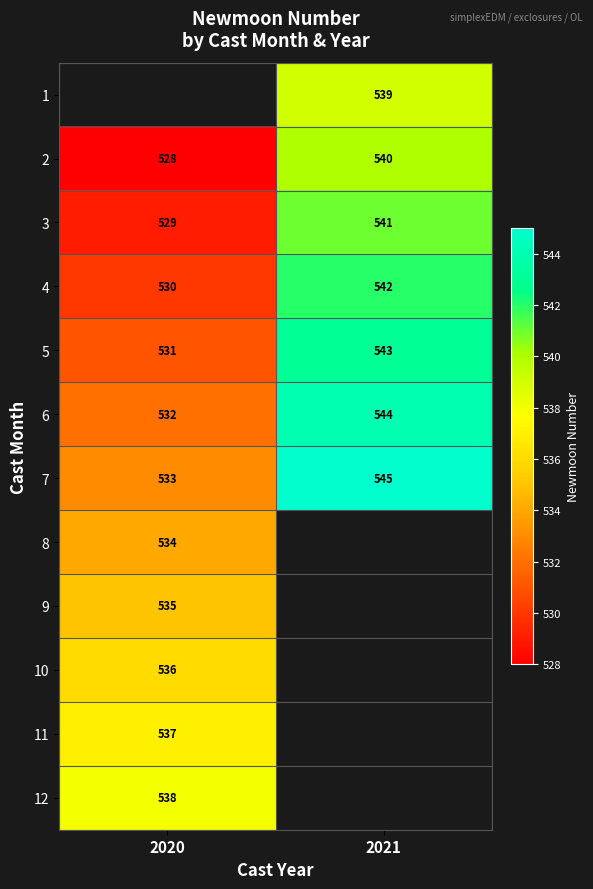

What is the sum of all 2 values?

1068